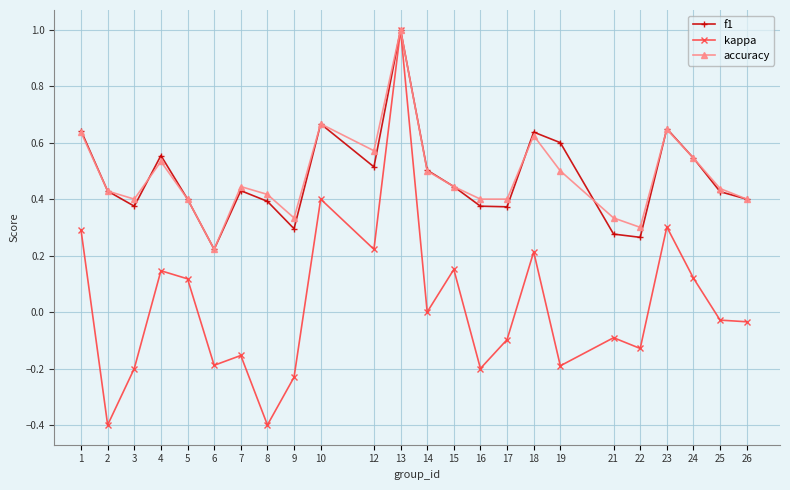

What are all the series names shown in the legend?

f1, kappa, accuracy